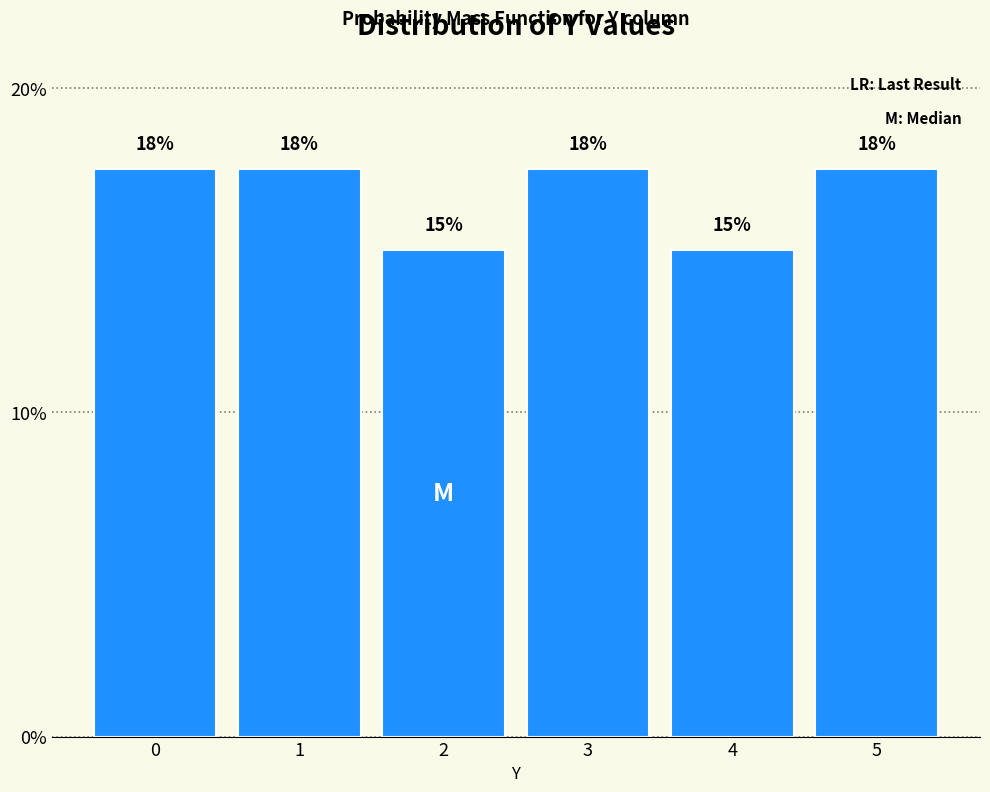

Does the chart contain any negative values?

No